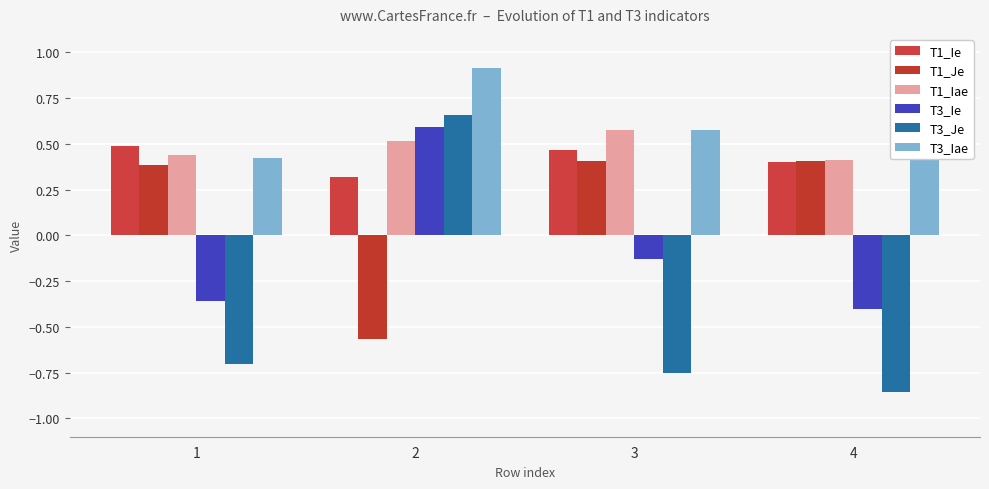

What is the value of the T1_Ie bar at the 3rd from the left?

0.5